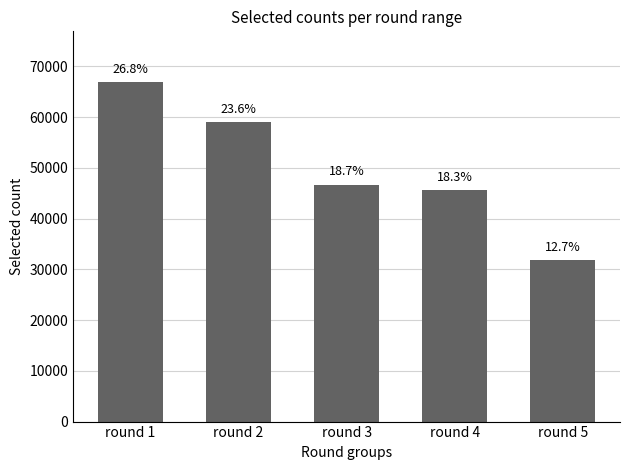

The value at round 3 is 9488. True or false?

False